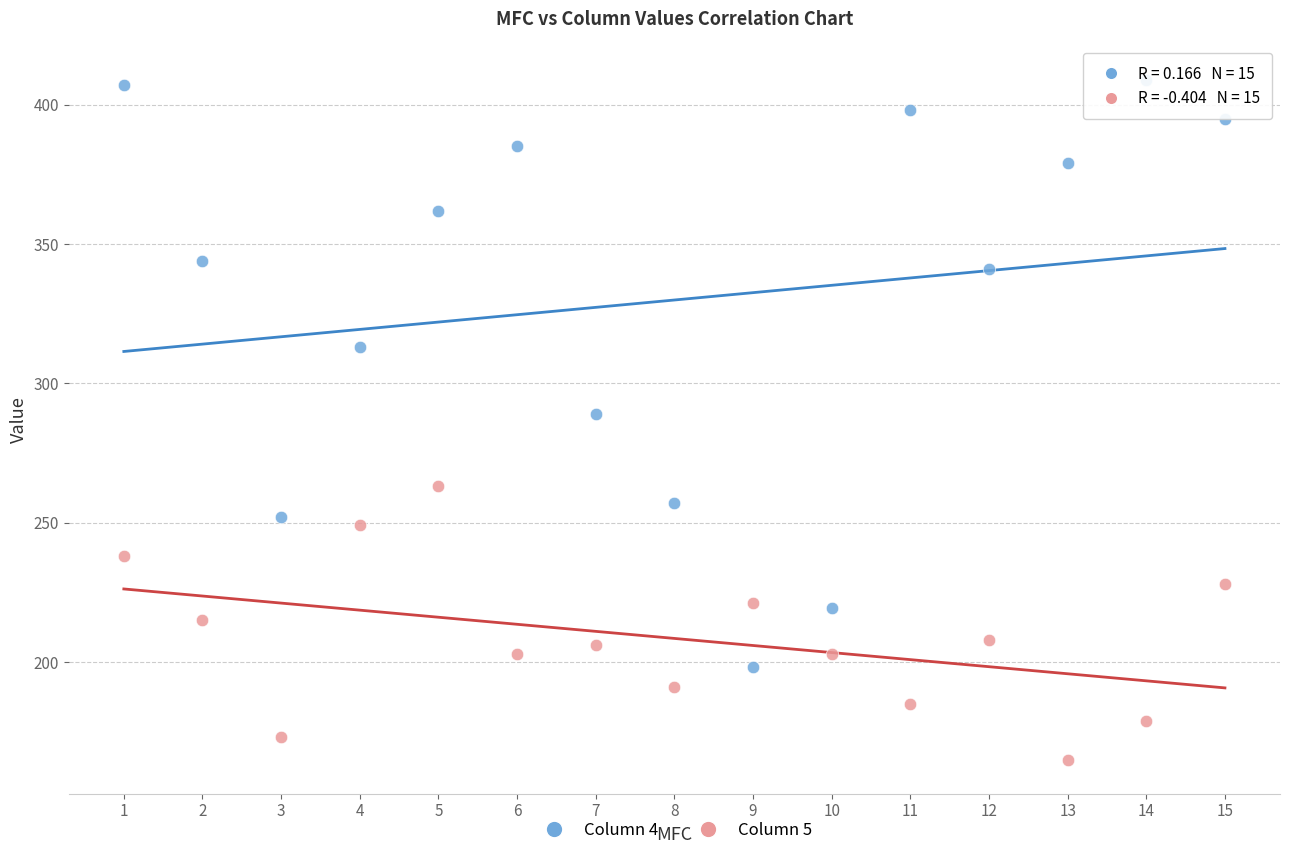

Across all data points, what is the range of Y values (max minus min)?

244.0